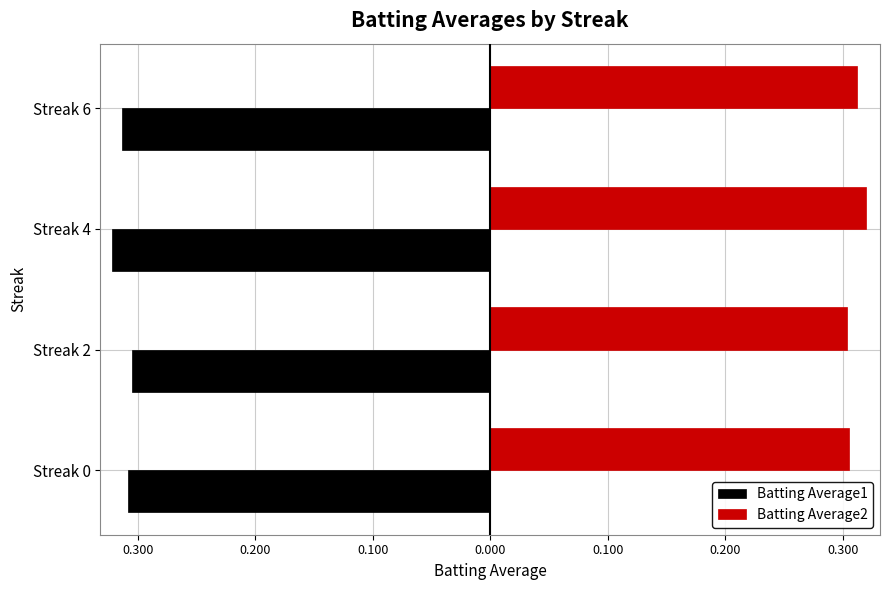

What are all the series names shown in the legend?

Batting Average1, Batting Average2